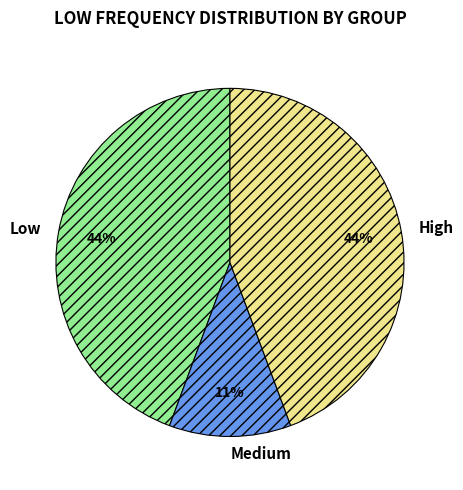

Does Medium represent more than half of the total?

No